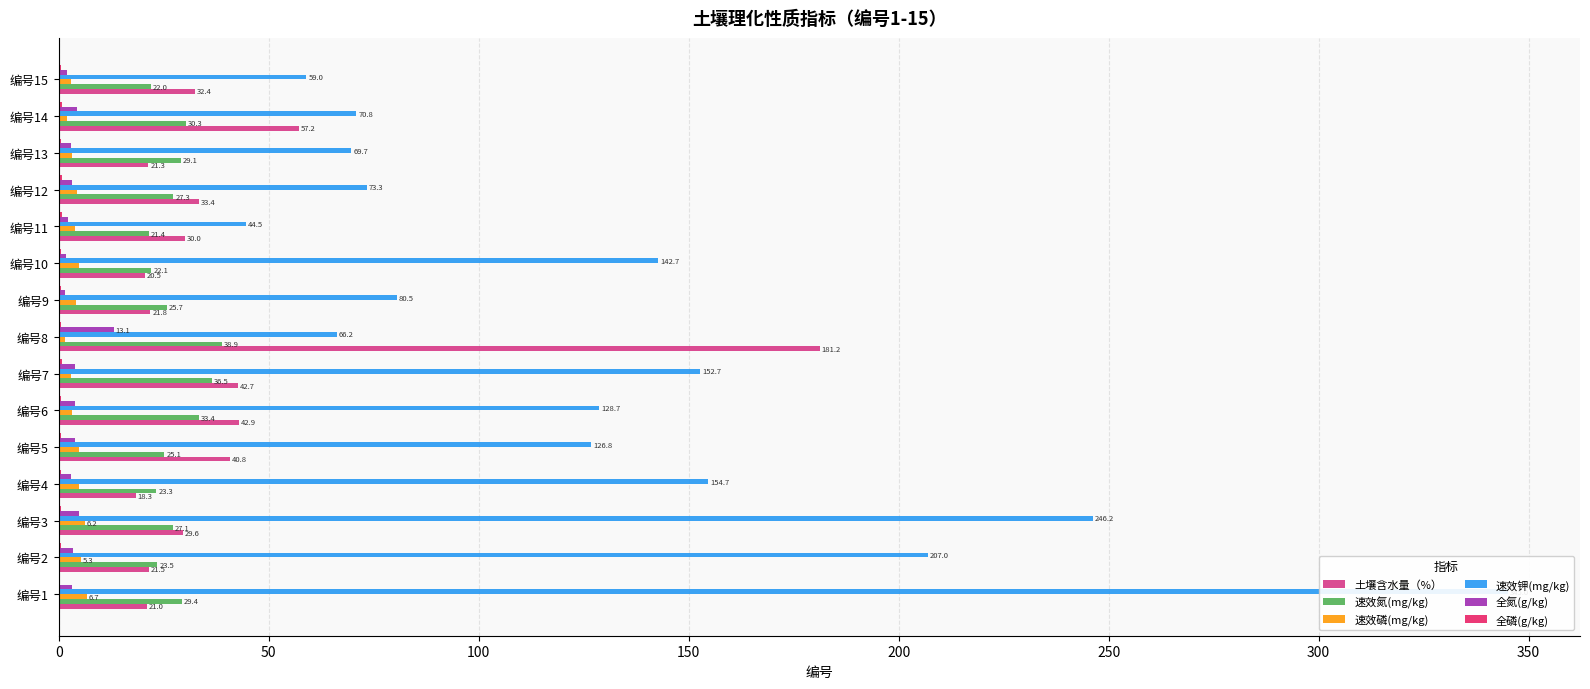

What is the difference between the second highest and minimum values in the 土壤含水量（%） series?

39.0